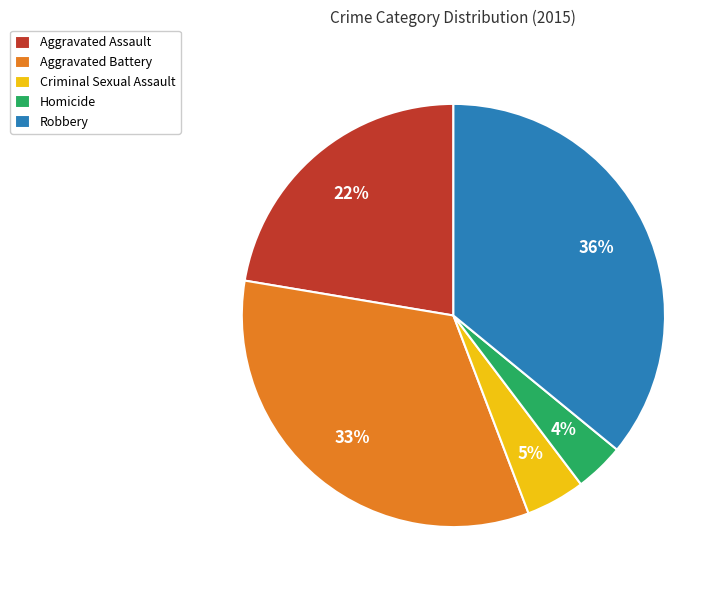

Rank the categories by value from highest to lowest.

Robbery, Aggravated Battery, Aggravated Assault, Criminal Sexual Assault, Homicide